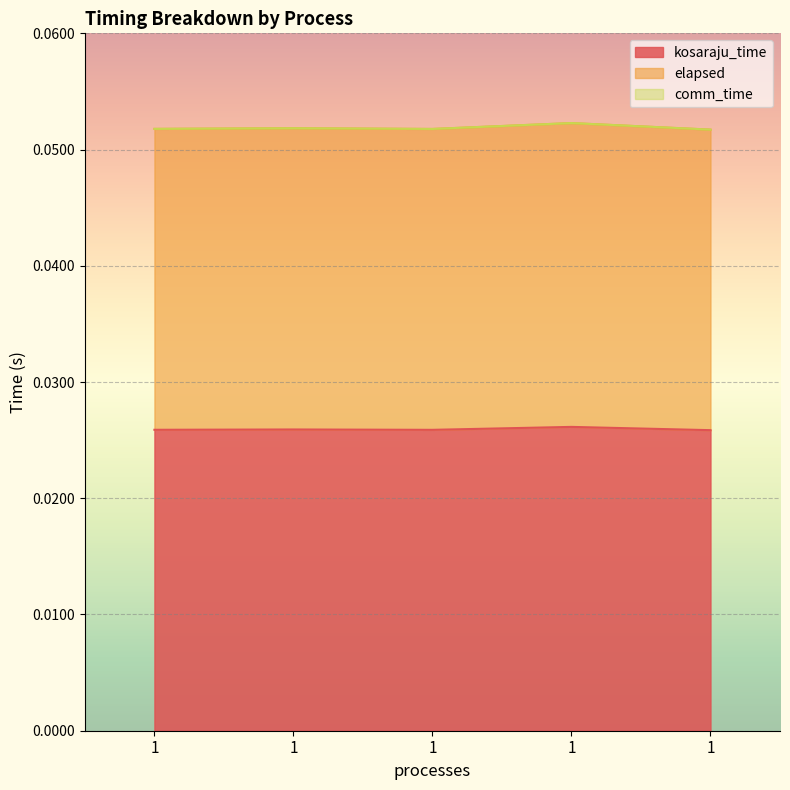

What is the maximum value for elapsed?

0.1